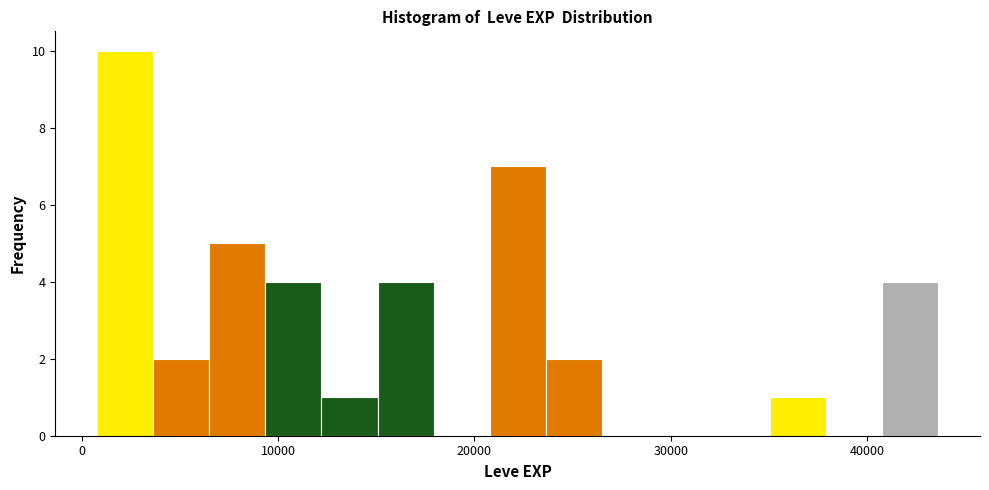

Around what value on the x-axis is the tallest bar? Give the approximate position of its centre, as read against the axis.

2000